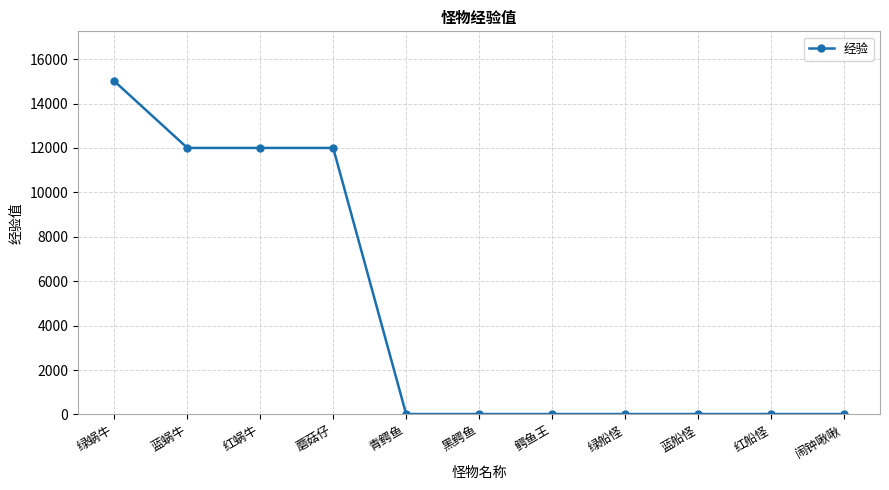

What is the average value?

4649